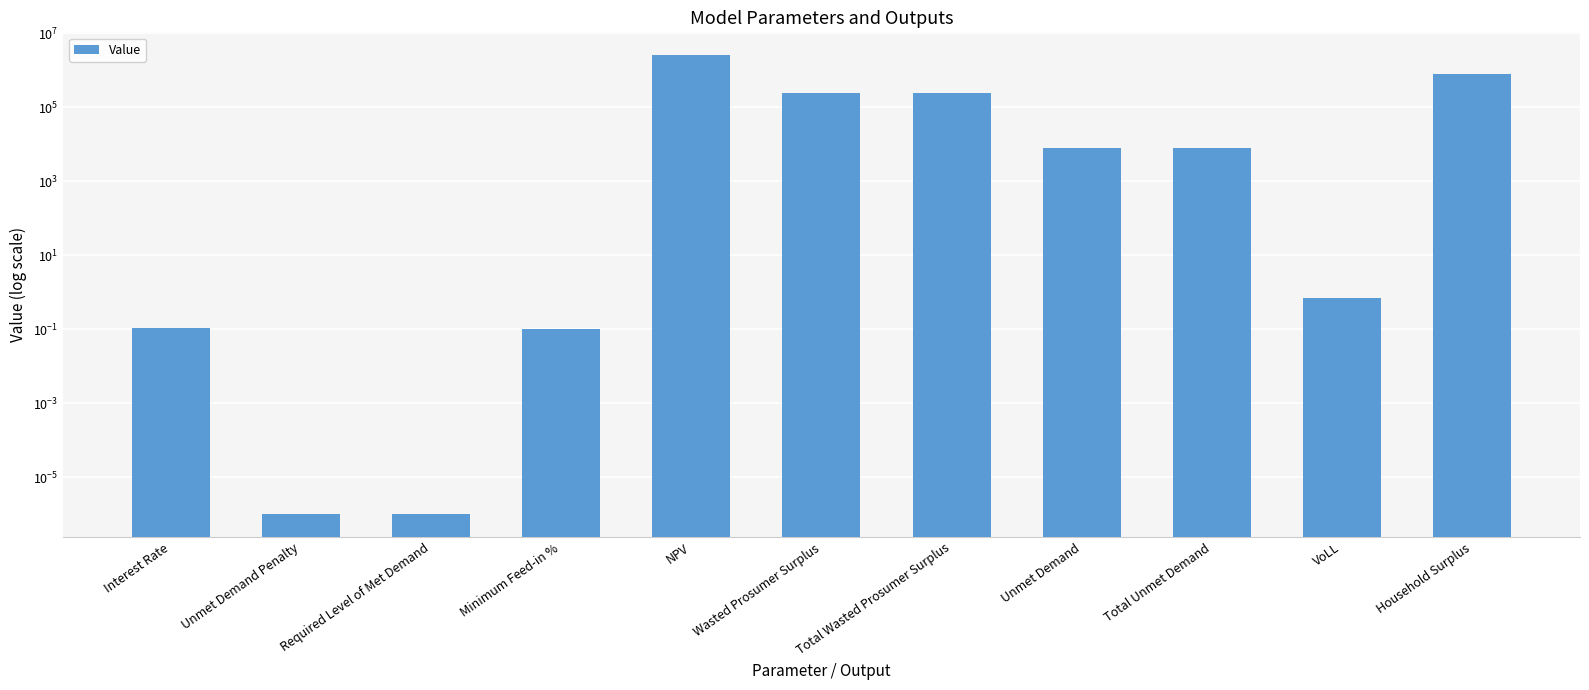

What is the change in value from Unmet Demand Penalty to Wasted Prosumer Surplus?

+240154.6